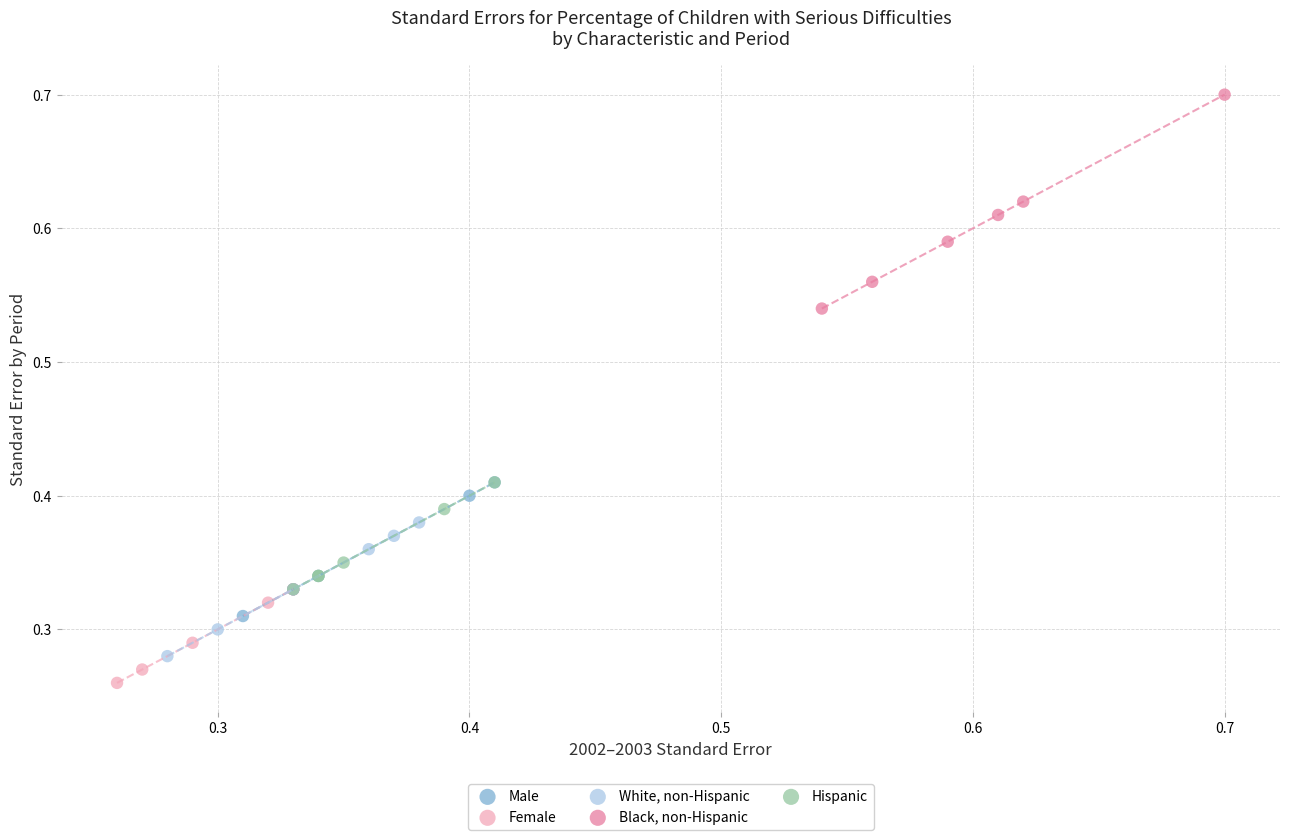

Which series contains the highest Y value?

Black, non-Hispanic